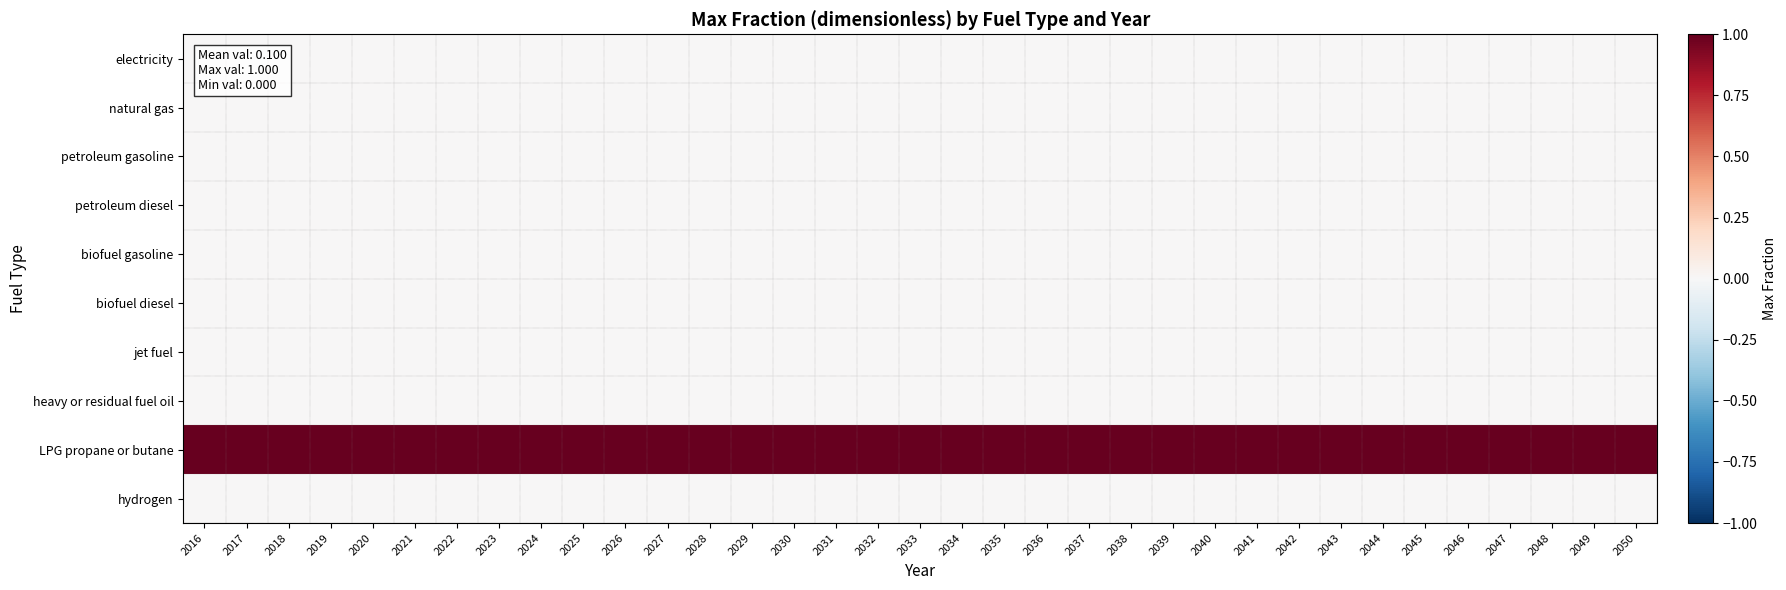

Which has a higher value, 2021 or 2048?

2021